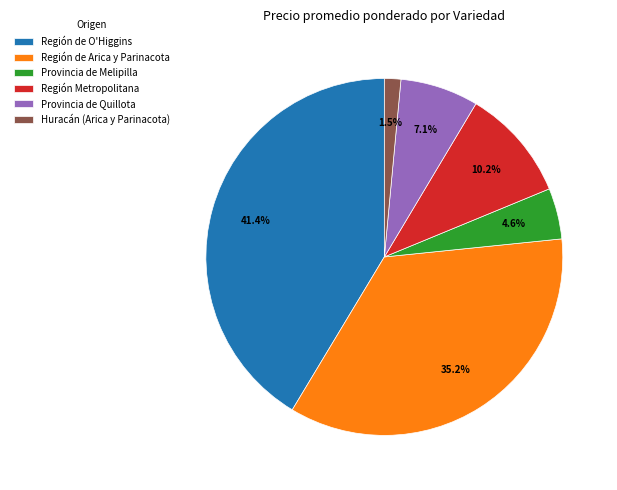

Which slice is the largest?

Región de O'Higgins